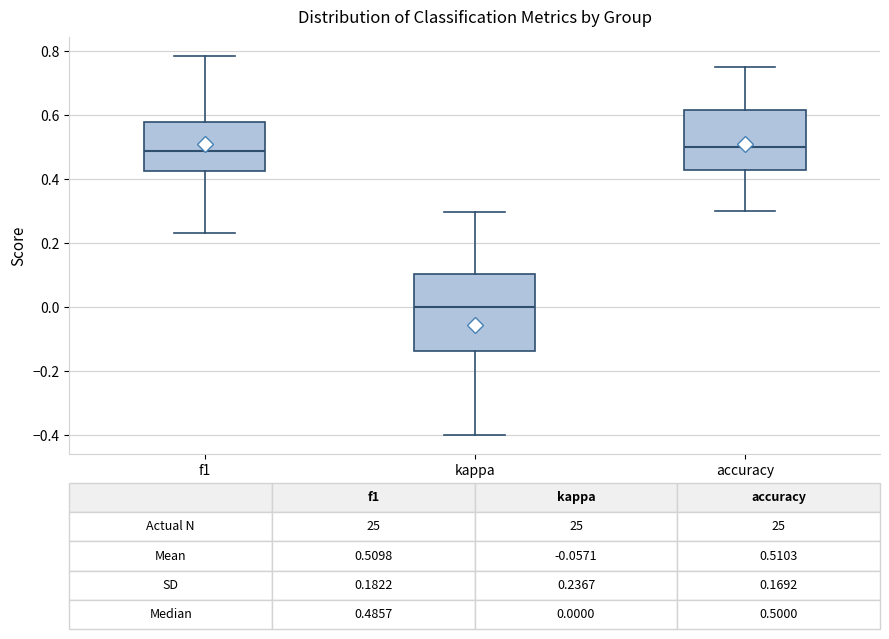

Which box is the tallest, from its lower edge to its upper edge?

kappa